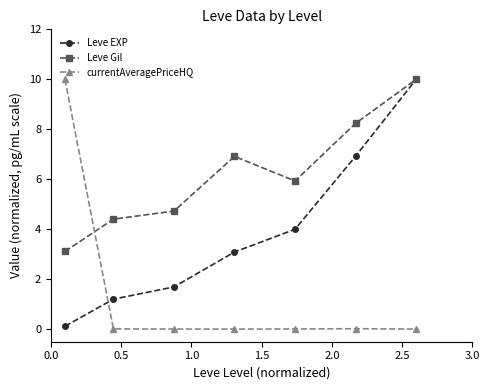

What is the value of the Leve Gil point at the 7th from the left?

10.0